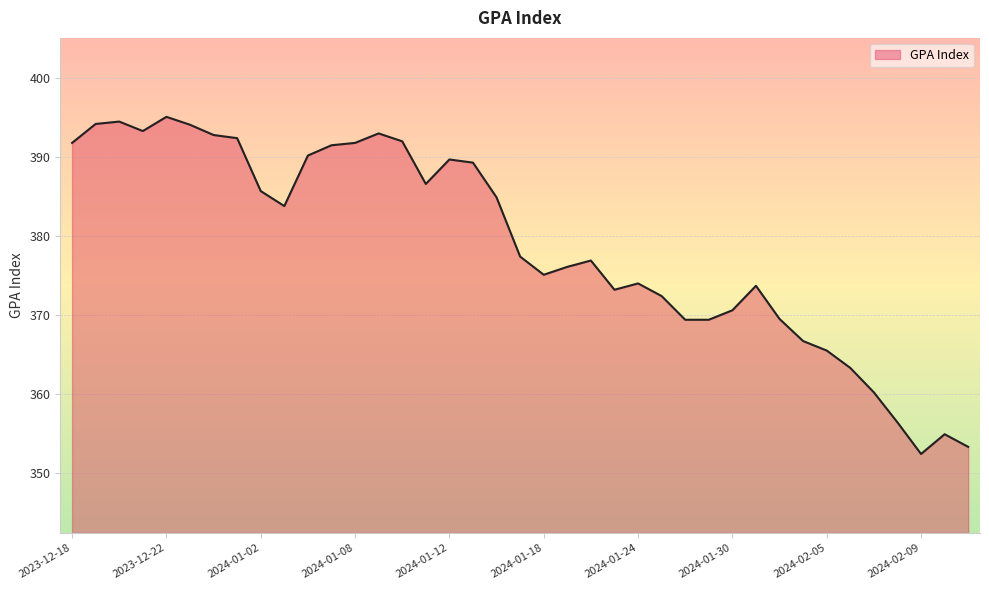

What is the maximum value shown in the chart?

395.1